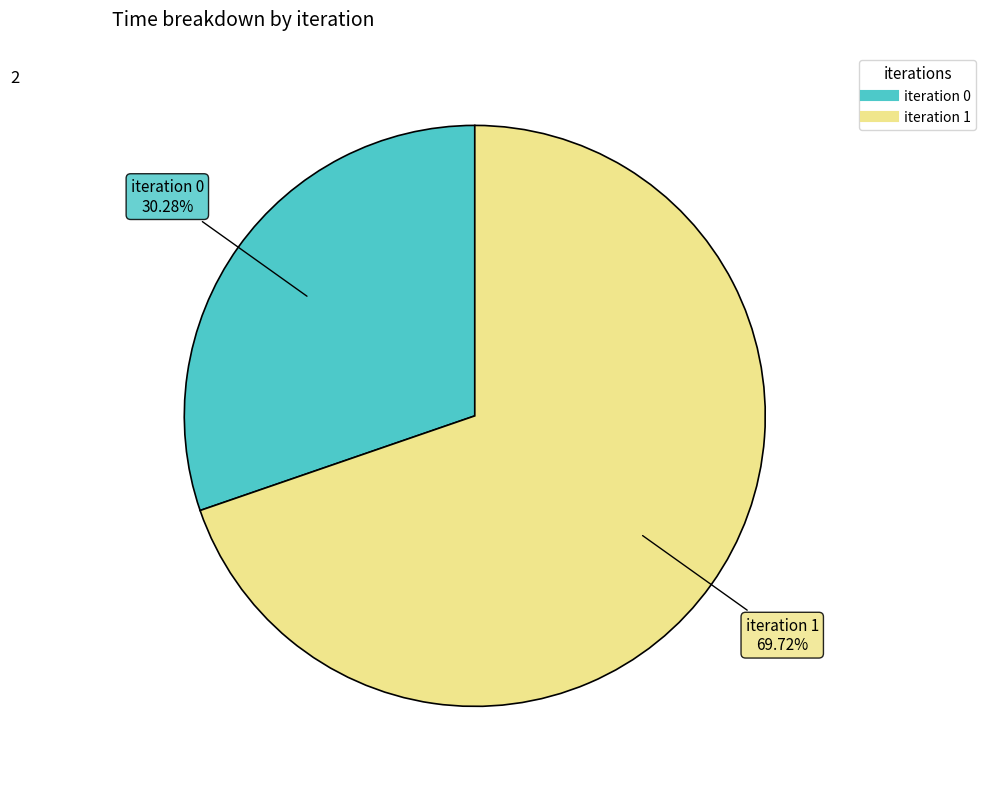

Is there a majority slice in this chart?

Yes